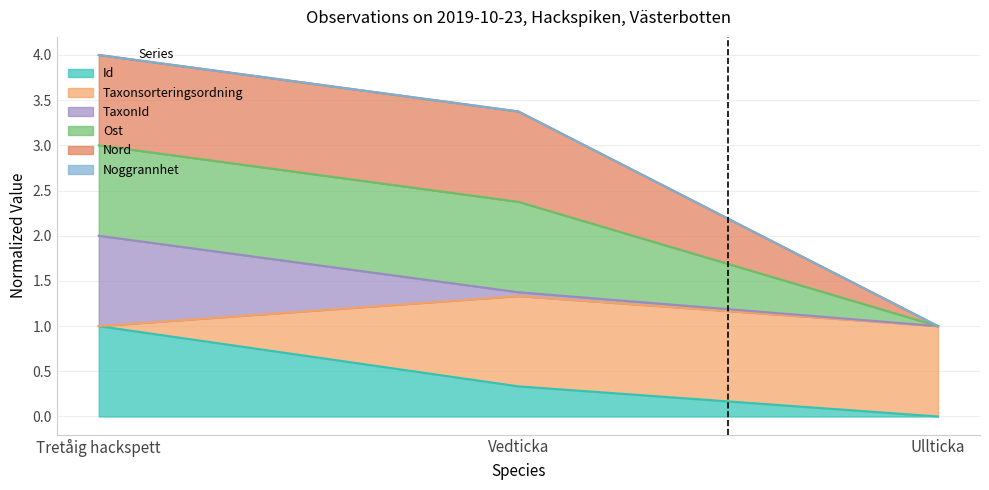

What position from the left is Ullticka?

3